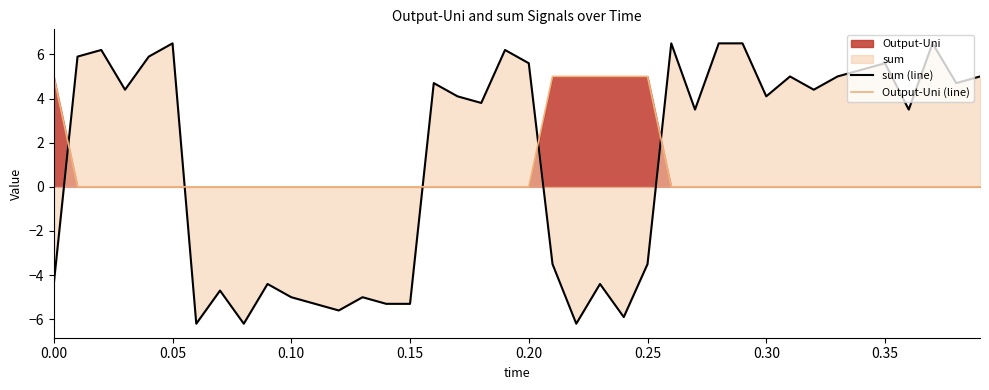

Which series changed the most between 0.05 and 0.10?

sum (line)